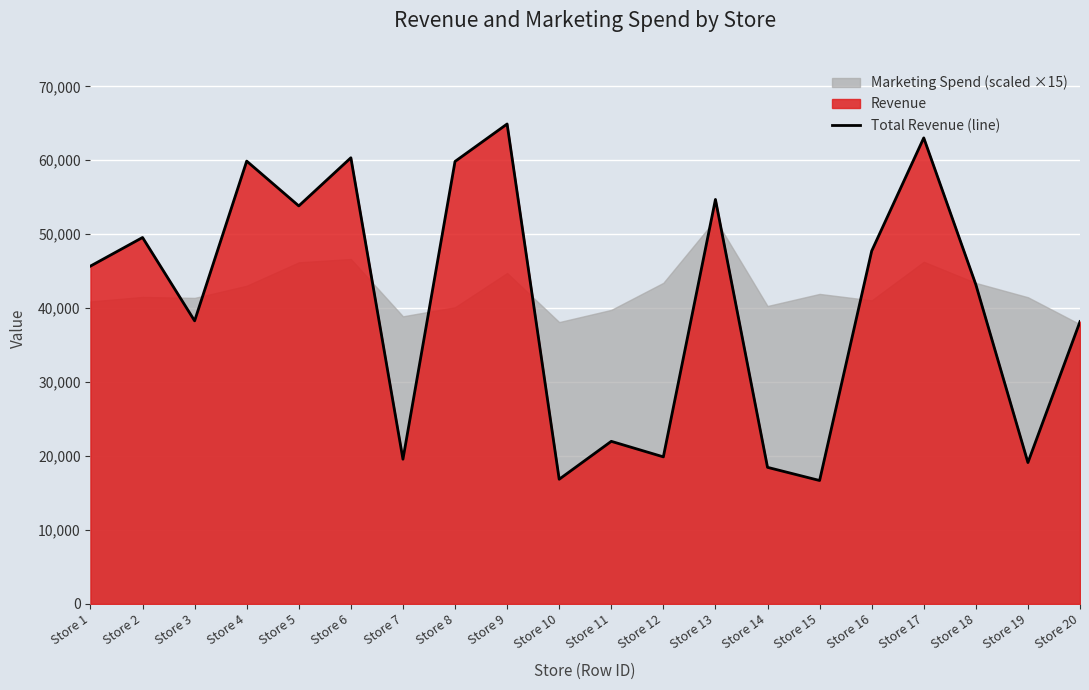

How many interior local valleys (lower than both neighbors) does the data have?

7